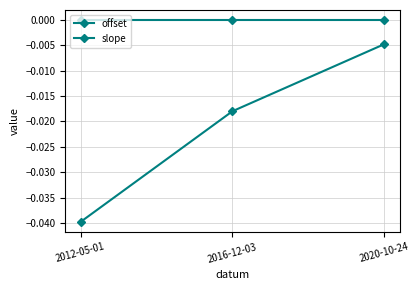

Rank the series at 2016-12-03 from highest to lowest value.

slope, offset